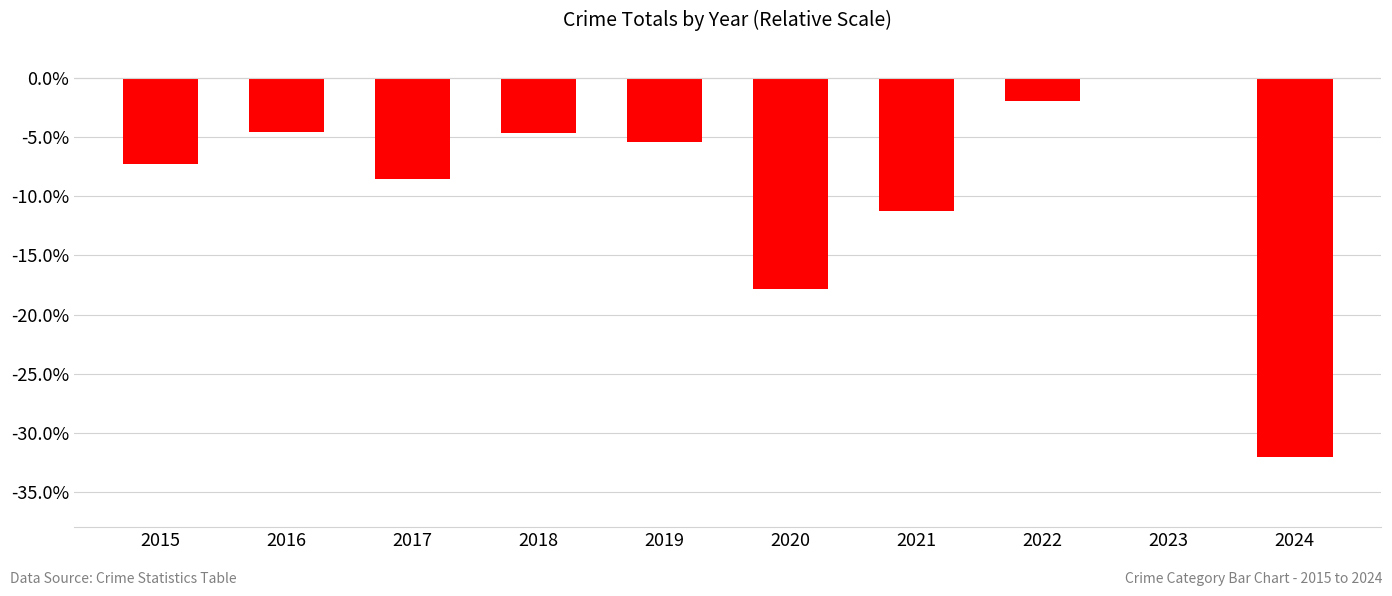

What is the average value?

-9.3